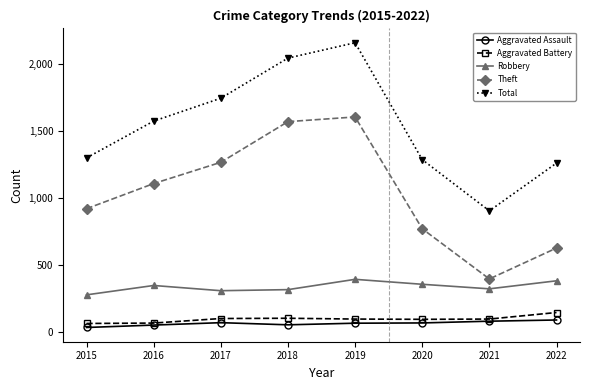

True or false: Robbery and Theft cross at least once.

False